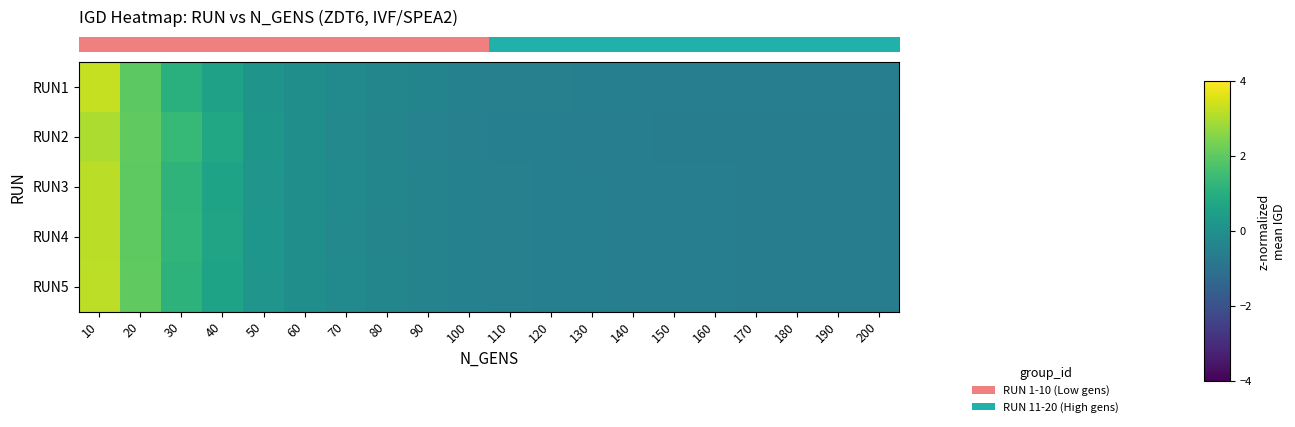

At which category is the sum across all series the highest?

10